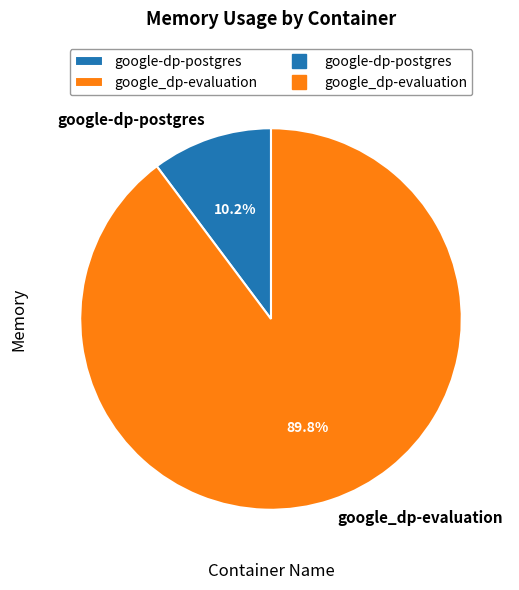

Approximately how many times larger is the value at google_dp-evaluation compared to google-dp-postgres?

8.8